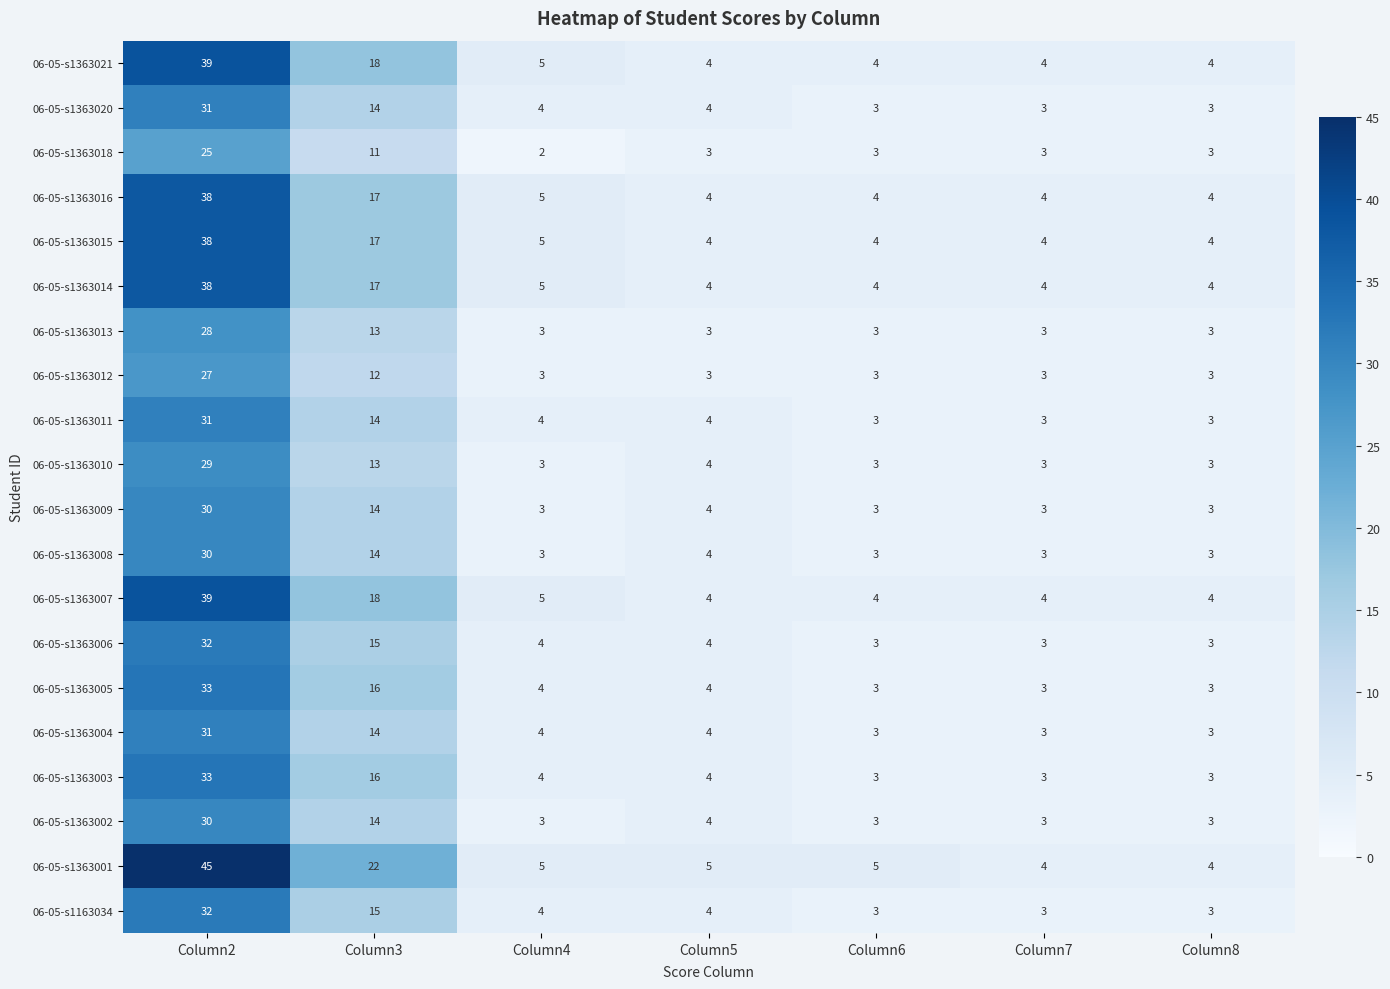

What is the sum of the 06-05-s1363010 values at Column5 and Column2?

33